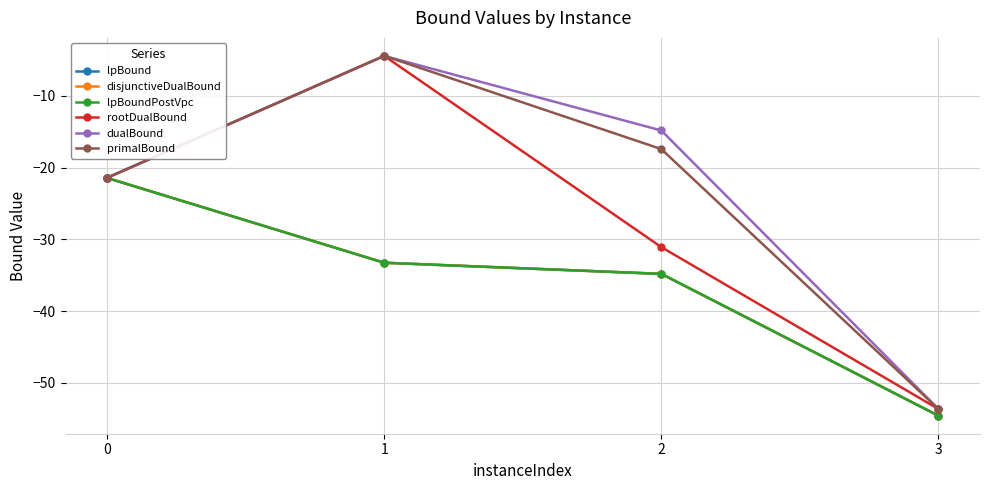

Does the chart have visible grid lines?

Yes